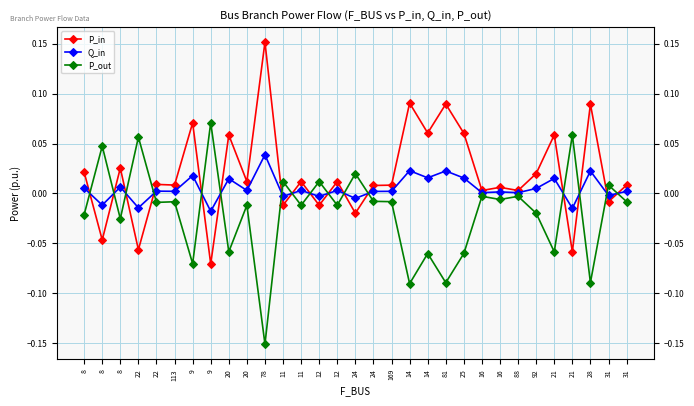

At which category does the chart reach its minimum across all series?

78